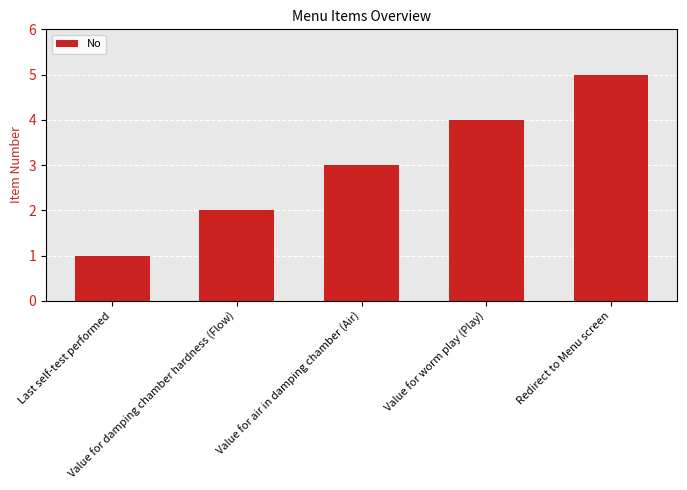

Reading left to right, list all the values displayed in this chart.

Last self-test performed=1	Value for damping chamber hardness (Flow)=2	Value for air in damping chamber (Air)=3	Value for worm play (Play)=4	Redirect to Menu screen=5